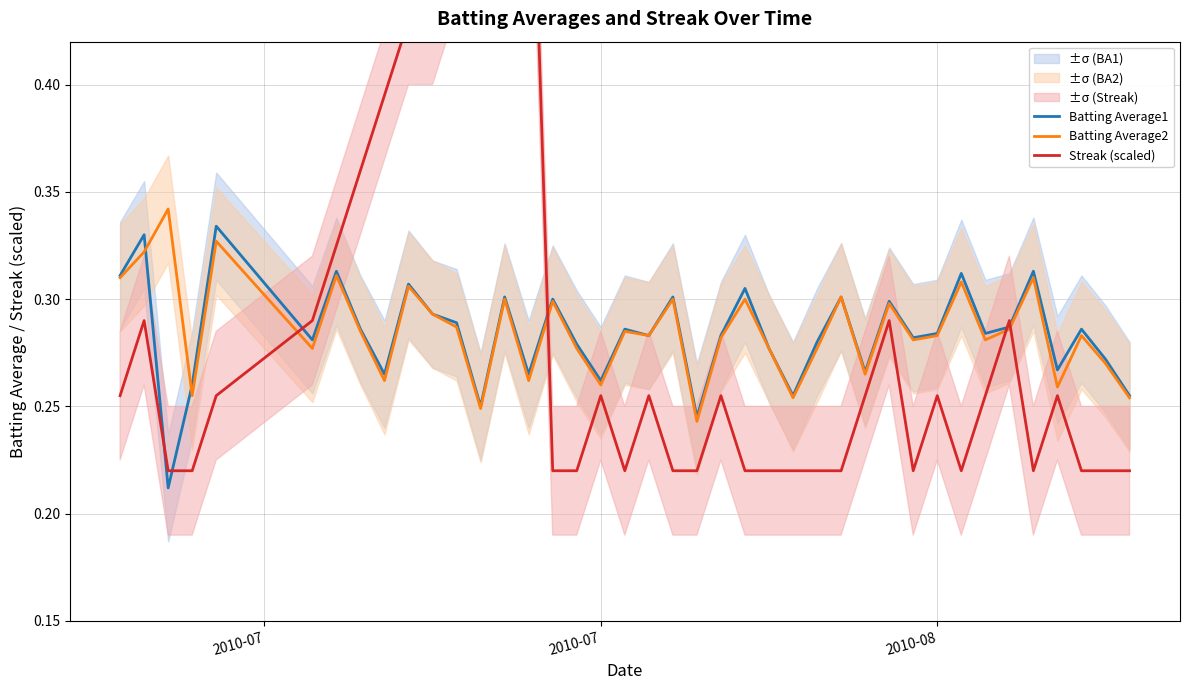

The value of Batting Average2 at 2010-08 is 0.5. True or false?

False